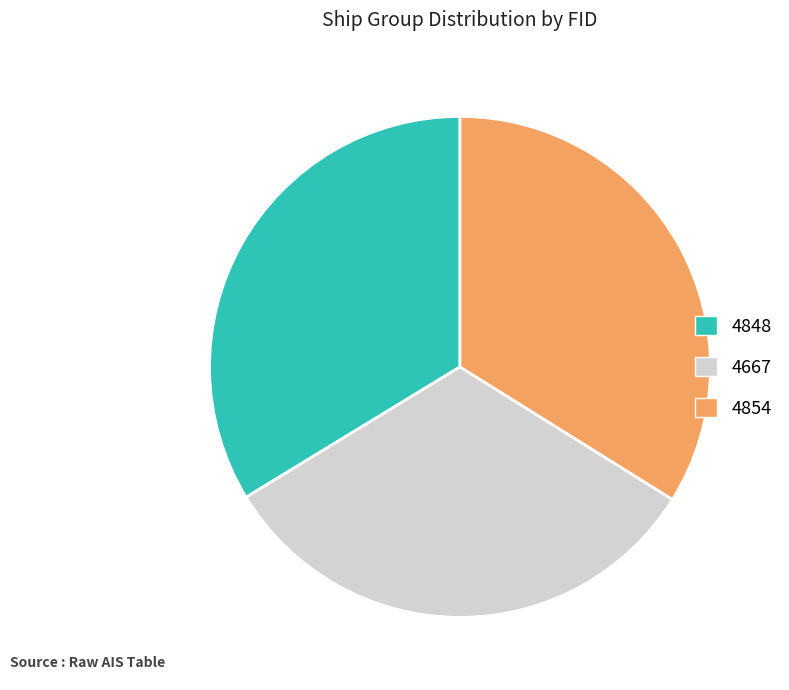

True or false: 4667 accounts for 32% of the total.

True